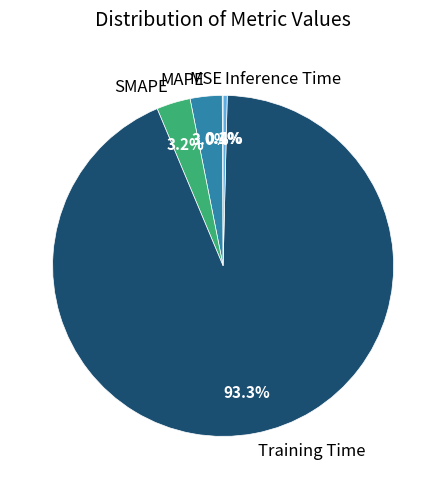

Is Training Time the majority of the pie?

Yes